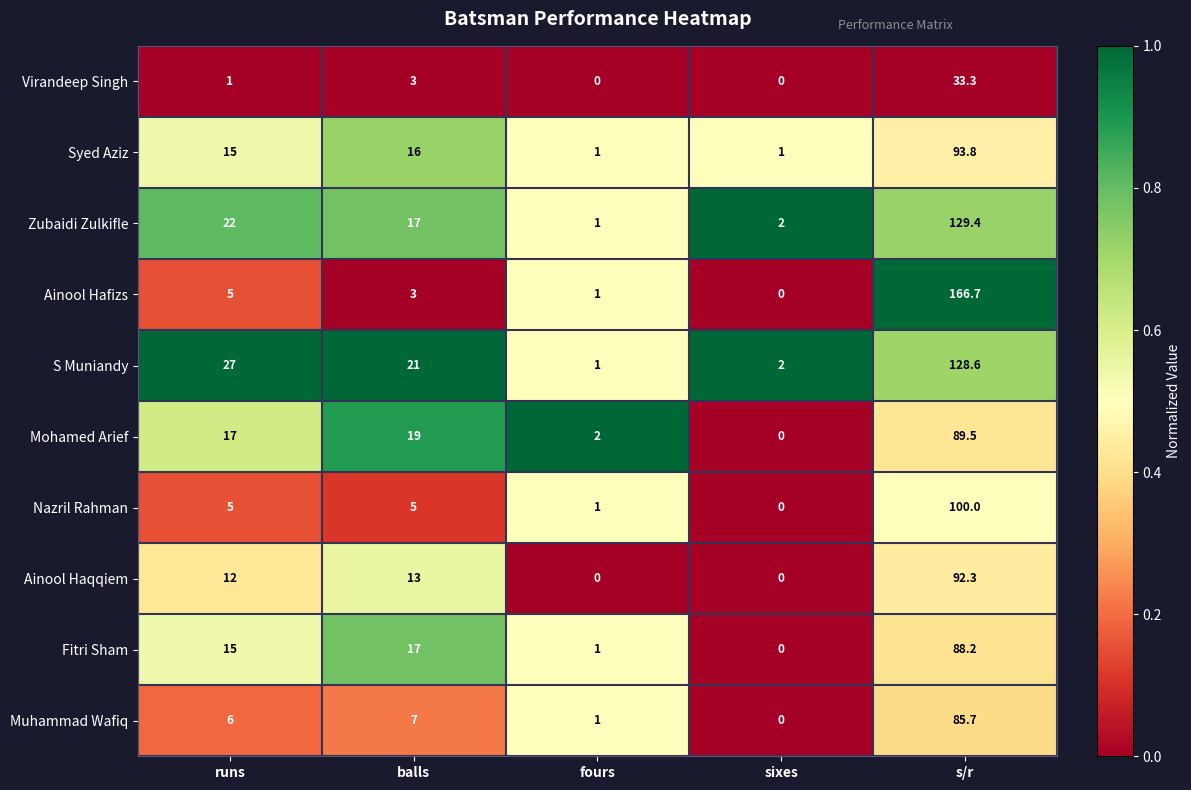

The Mohamed Arief series shows 7.4 at runs. True or false?

False